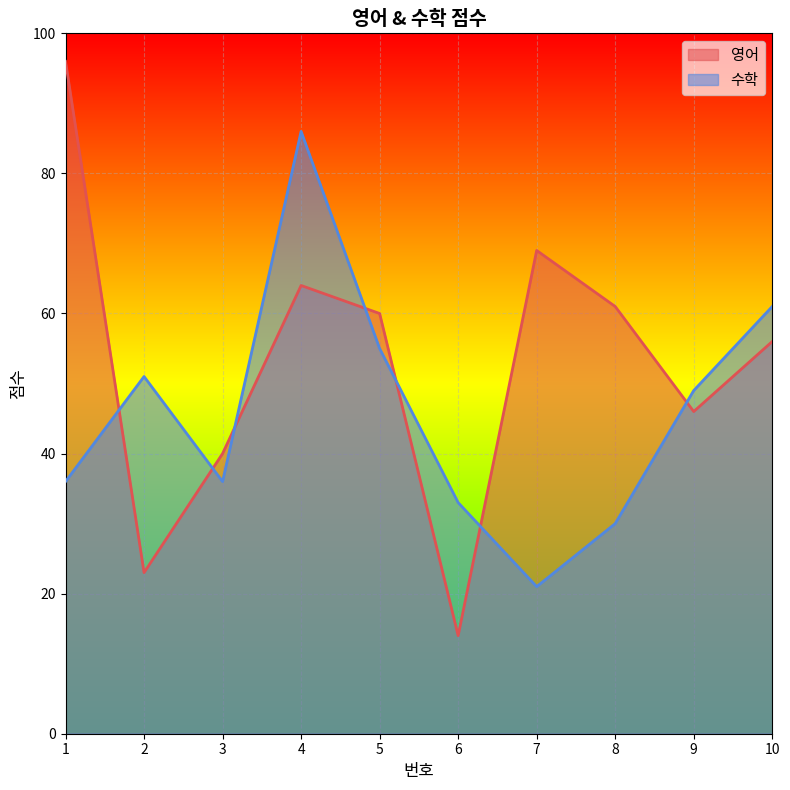

How many times do 수학 and 영어 cross each other?

7